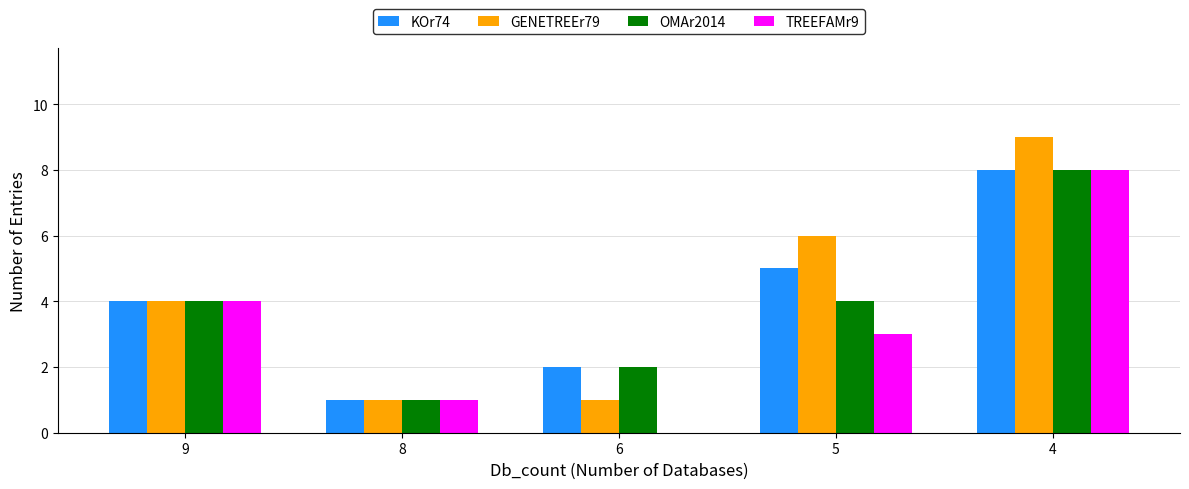

Reading right to left, extract all data points from this chart.

KOr74: 4=8	5=5	6=2	8=1	9=4
GENETREEr79: 4=9	5=6	6=1	8=1	9=4
OMAr2014: 4=8	5=4	6=2	8=1	9=4
TREEFAMr9: 4=8	5=3	6=0	8=1	9=4